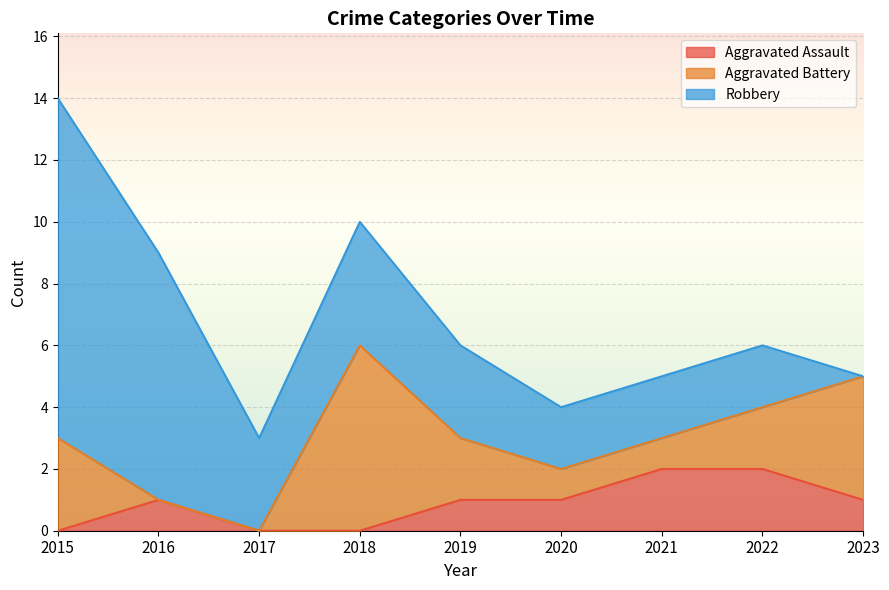

What are all the series names shown in the legend?

Aggravated Assault, Aggravated Battery, Robbery